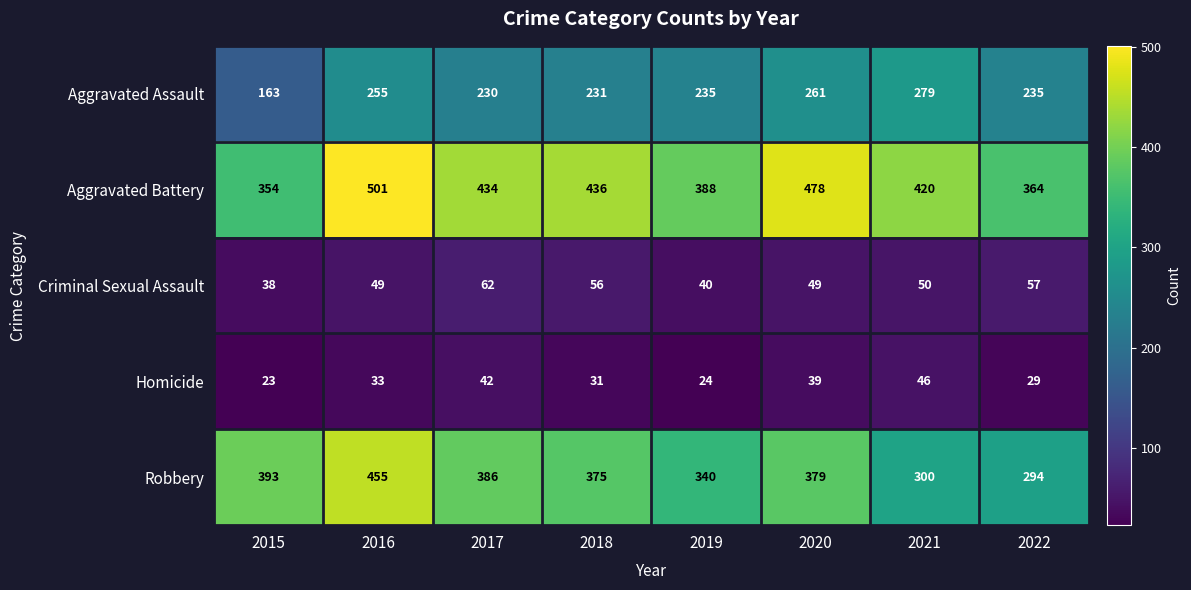

At which category does the chart reach its peak across all series?

2016